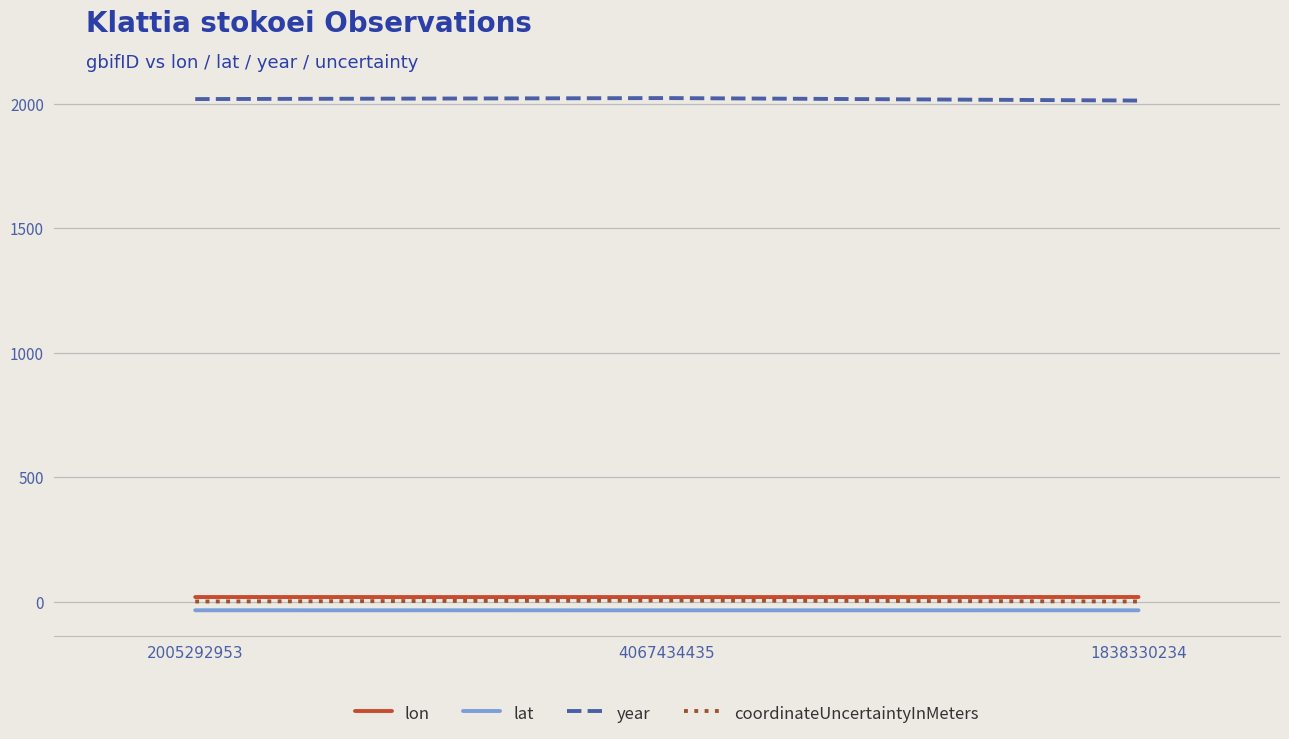

Is the value of year at 2005292953 greater than the value of lat at 4067434435?

Yes